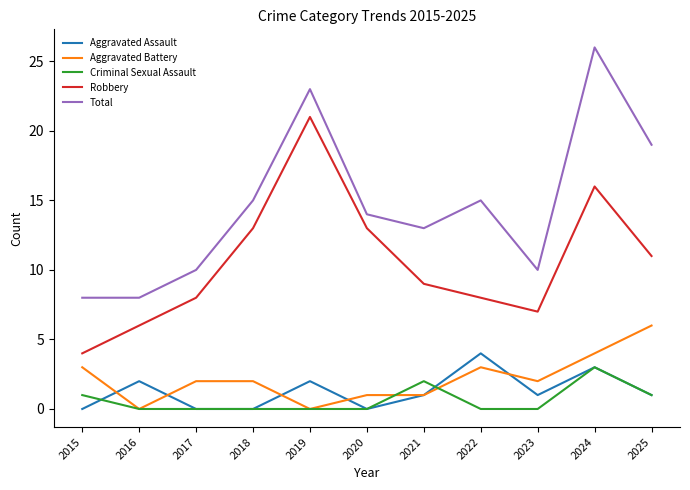

Is it true that Aggravated Battery equals 1 at 2015?

False